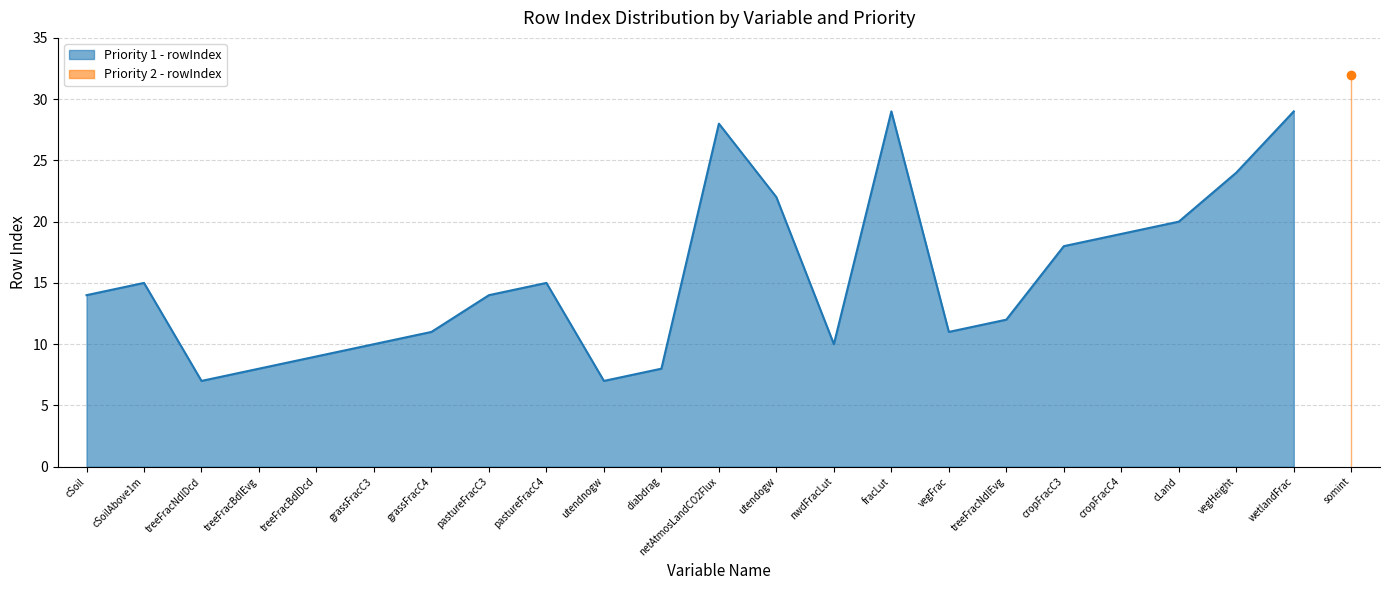

The Priority 1 - rowIndex series shows 24 at vegHeight. True or false?

True